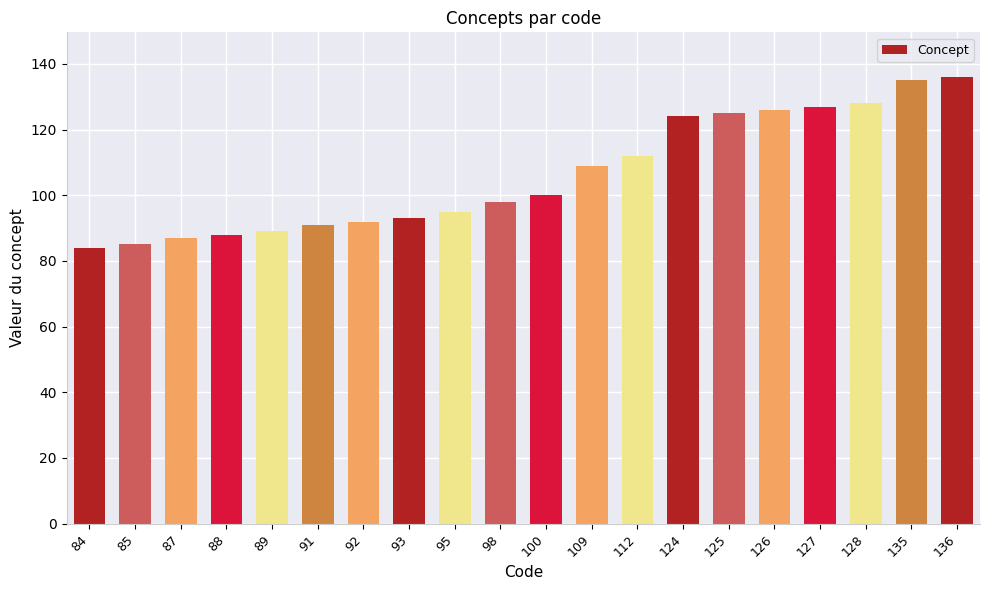

Is it true that the value at 127 is 127?

True